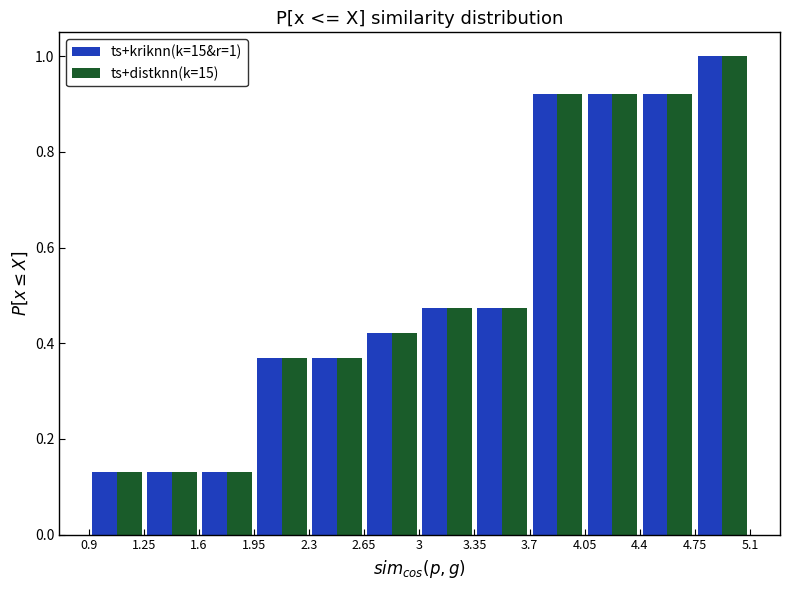

In the ts+kriknn(k=15&r=1) series, which range on the x-axis has the tallest bar?

4.75 to 5.10